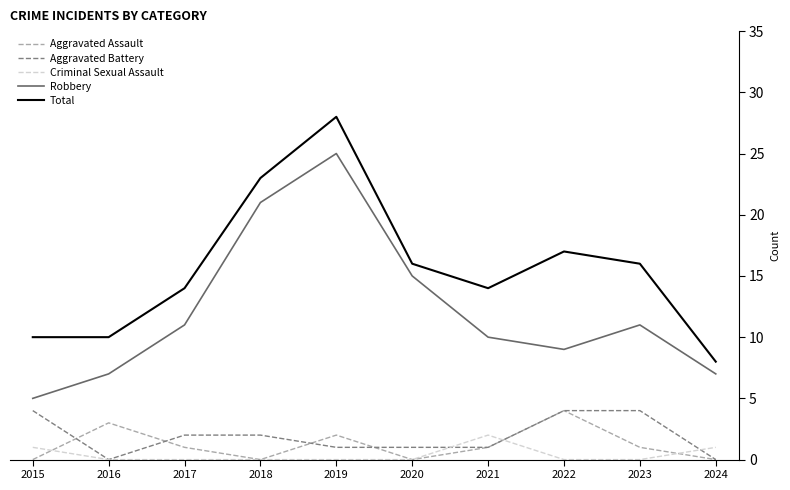

At which category is the sum across all series the highest?

2019